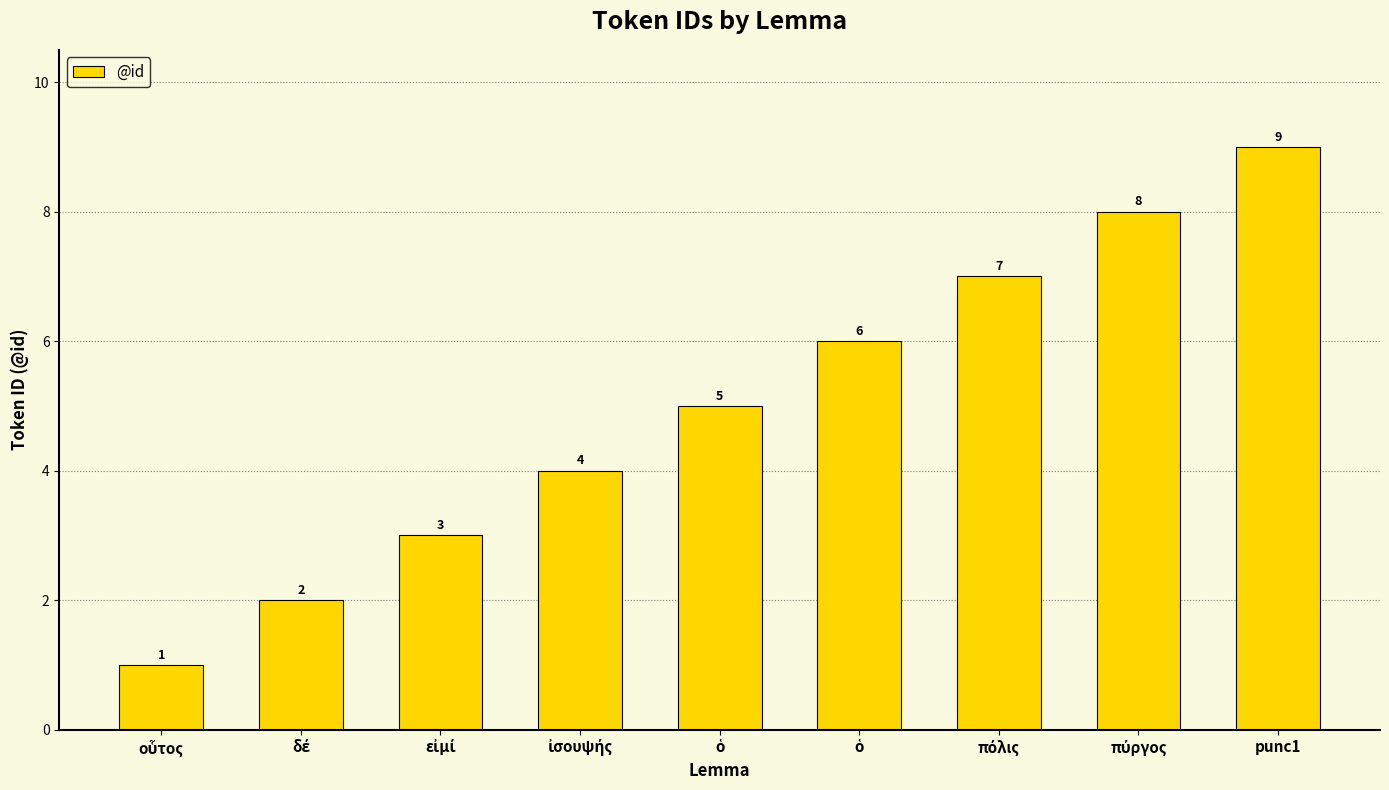

What is the sum of the values at οὗτος and ὁ?

7